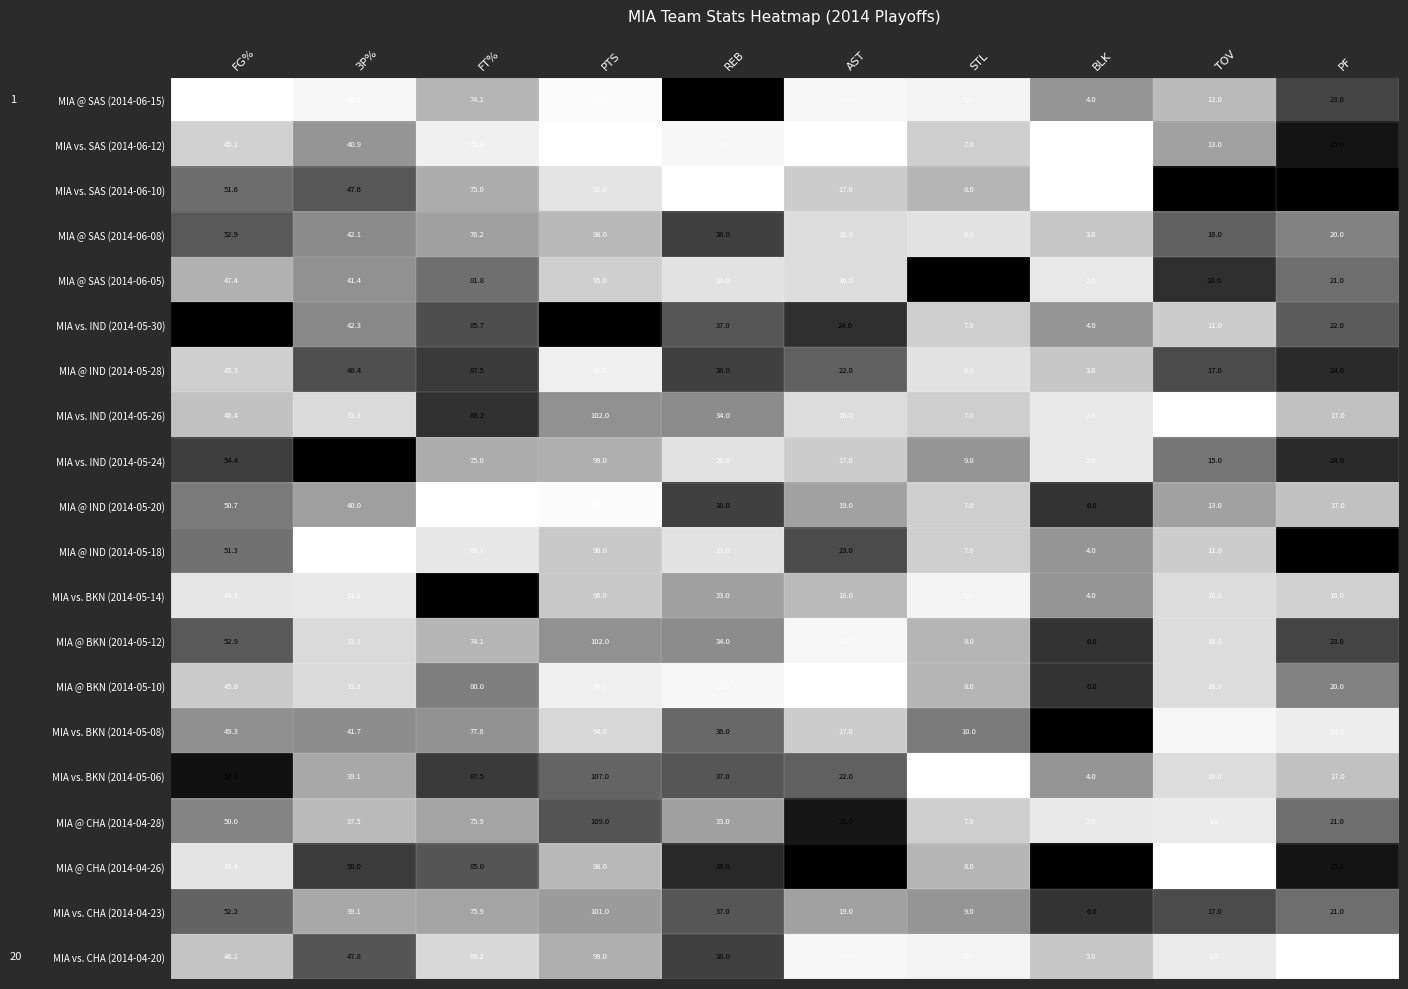

Which series has the widest spread of values?

MIA vs. IND (2014-05-30)